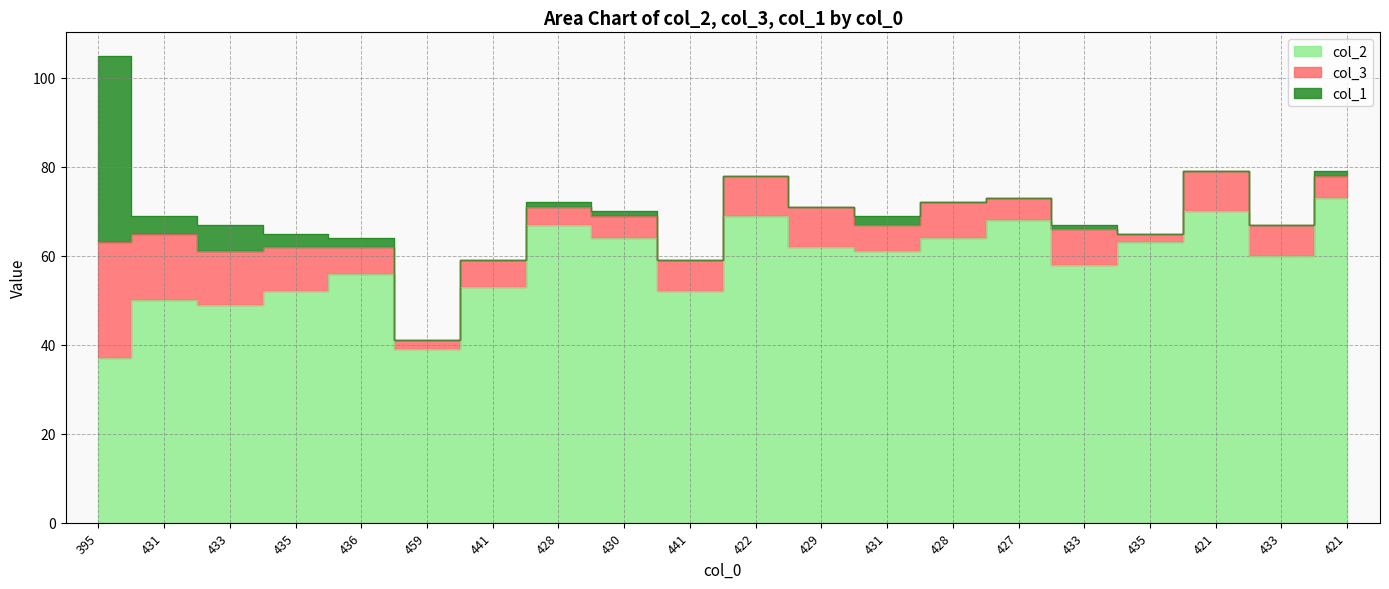

What is the minimum value for col_2?

37